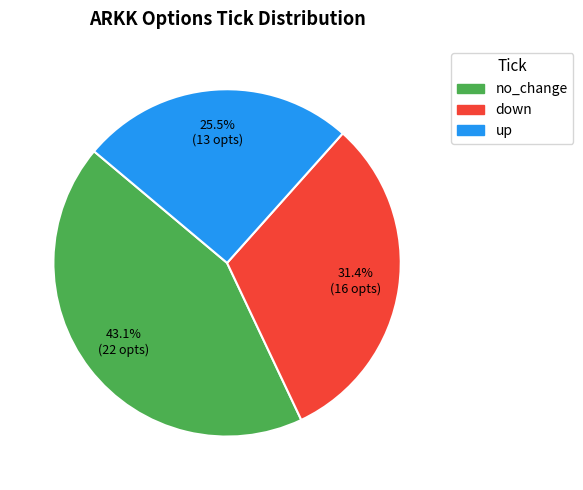

The down slice represents 31% of the pie. True or false?

True